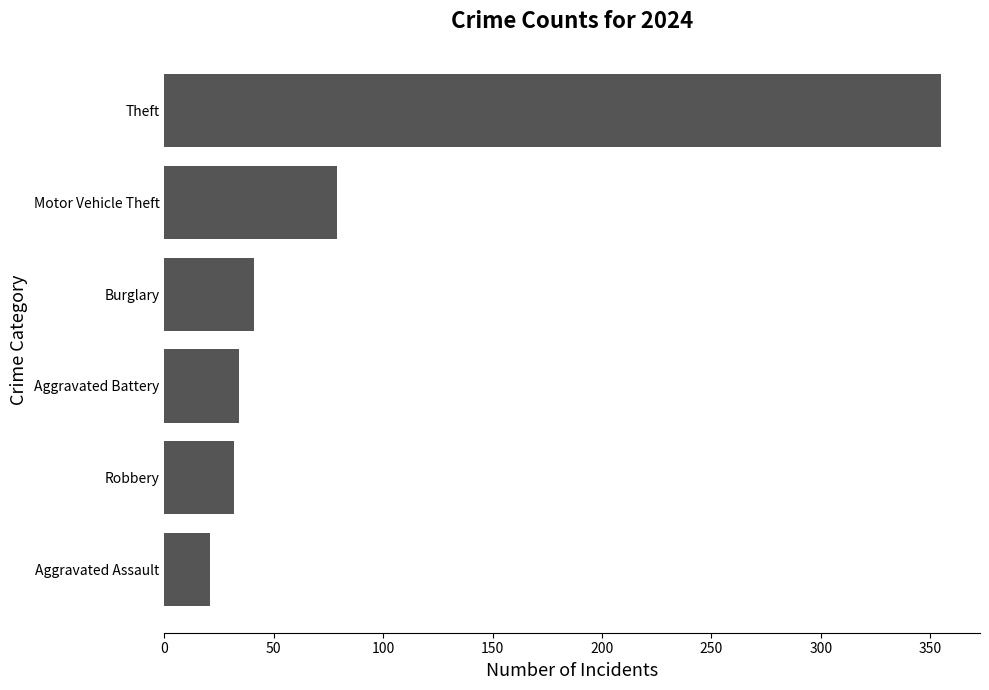

Where is the data nearest to the value 188?

Motor Vehicle Theft